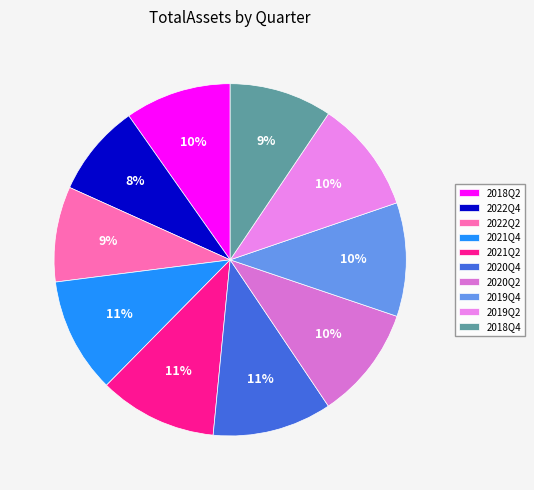

The 2018Q4 slice represents 9% of the pie. True or false?

True